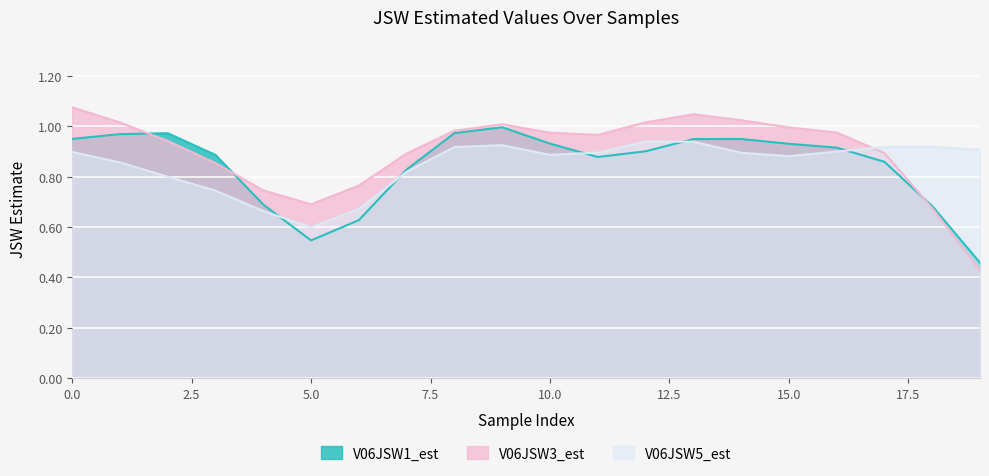

What are all the series names shown in the legend?

V06JSW1_est, V06JSW3_est, V06JSW5_est